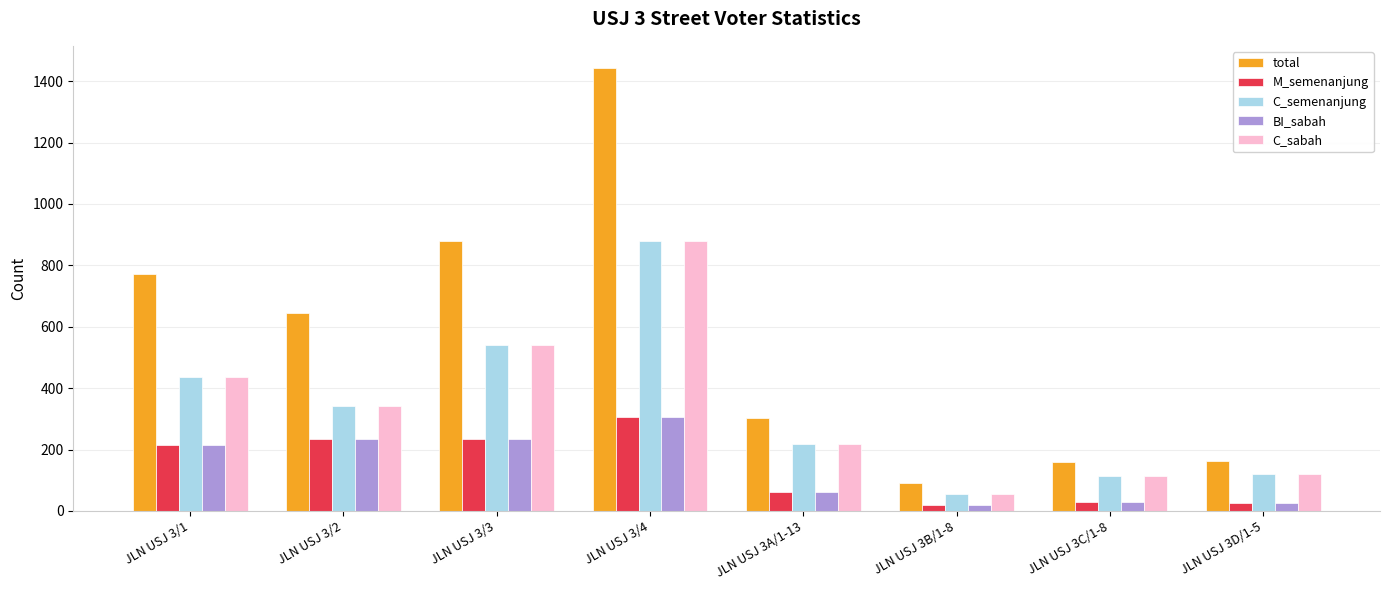

What is the difference between the maximum and minimum values in the total series?

1352